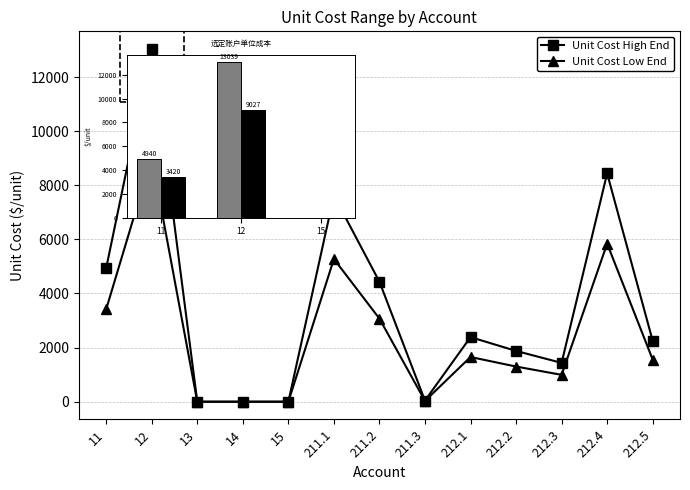

What is the average value of the Unit Cost Low End series?

2474.6